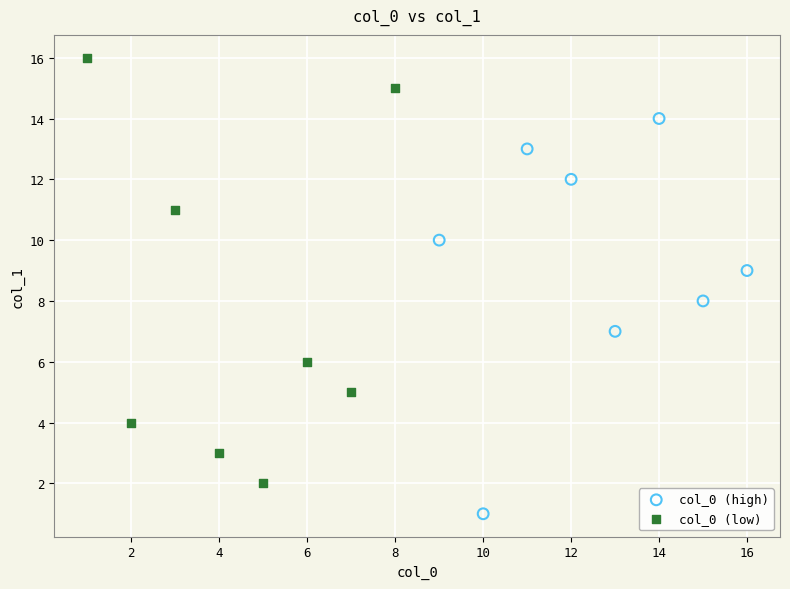

What are all the series names shown in the legend?

col_0 (high), col_0 (low)